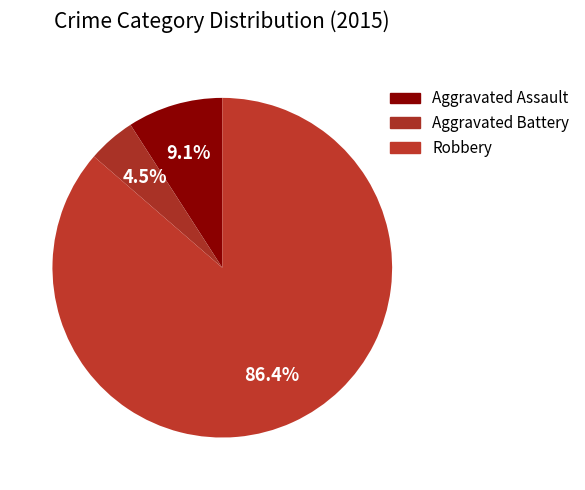

Count the number of slices in the pie.

3